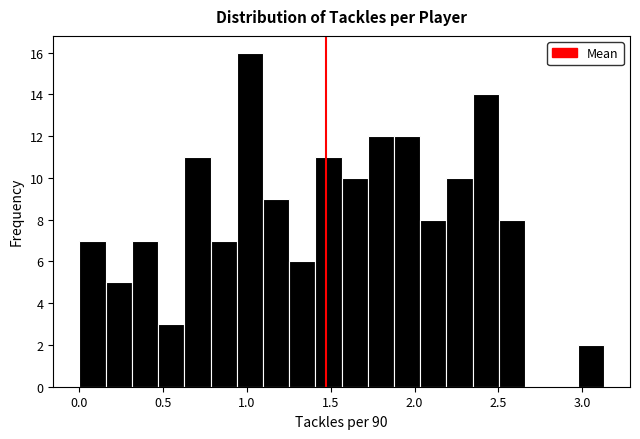

Around what value on the x-axis is the tallest bar? Give the approximate position of its centre, as read against the axis.

1.00